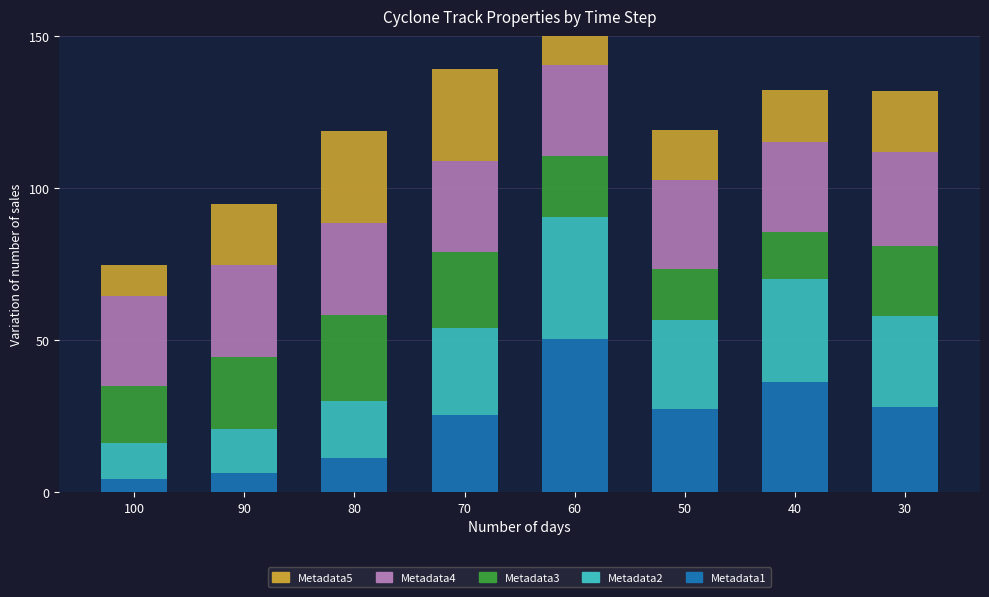

Reading left to right, what are all the values shown in this chart?

Metadata1: 100=4.3	90=6.4	80=11.2	70=25.4	60=50.3	50=27.2	40=36.2	30=28.1
Metadata2: 100=11.7	90=14.3	80=18.9	70=28.5	60=40.0	50=29.4	40=33.9	30=29.9
Metadata3: 100=18.9	90=23.7	80=28.1	70=25.0	60=20.3	50=16.7	40=15.4	30=22.9
Metadata4: 100=29.6	90=30.1	80=30.5	70=30.1	60=29.9	50=29.5	40=29.4	30=31.0
Metadata5: 100=10.0	90=20.0	80=30.0	70=30.0	60=30.0	50=16.2	40=17.2	30=20.0